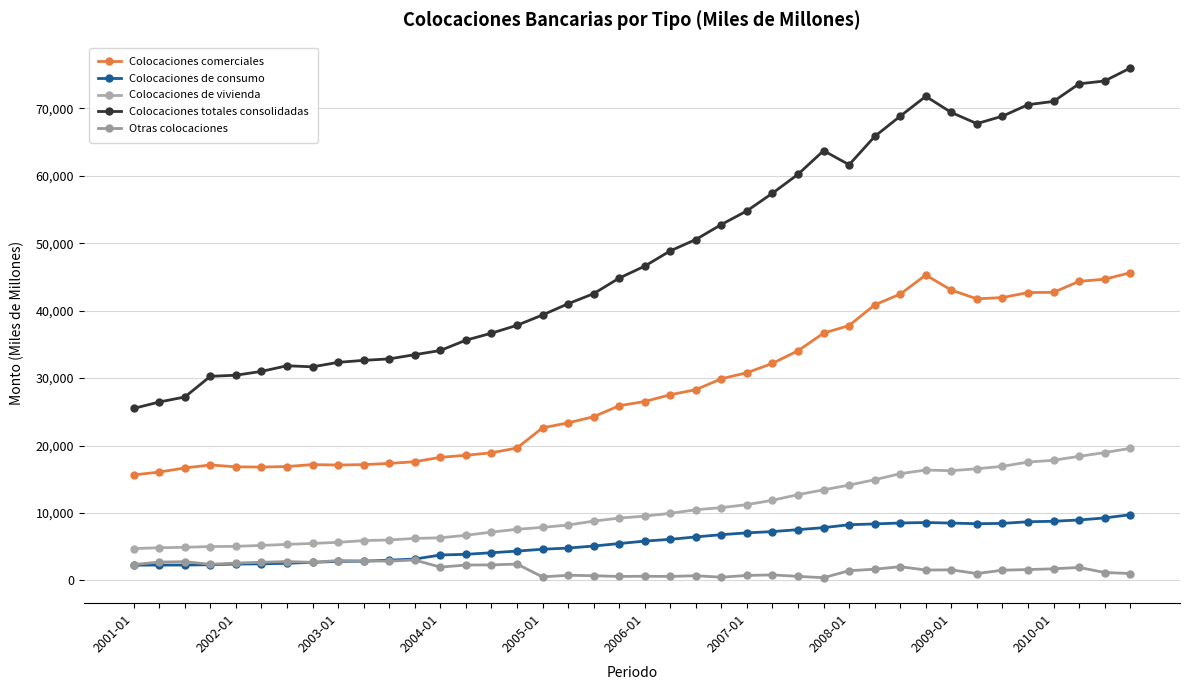

At which category is the sum across all series the highest?

39